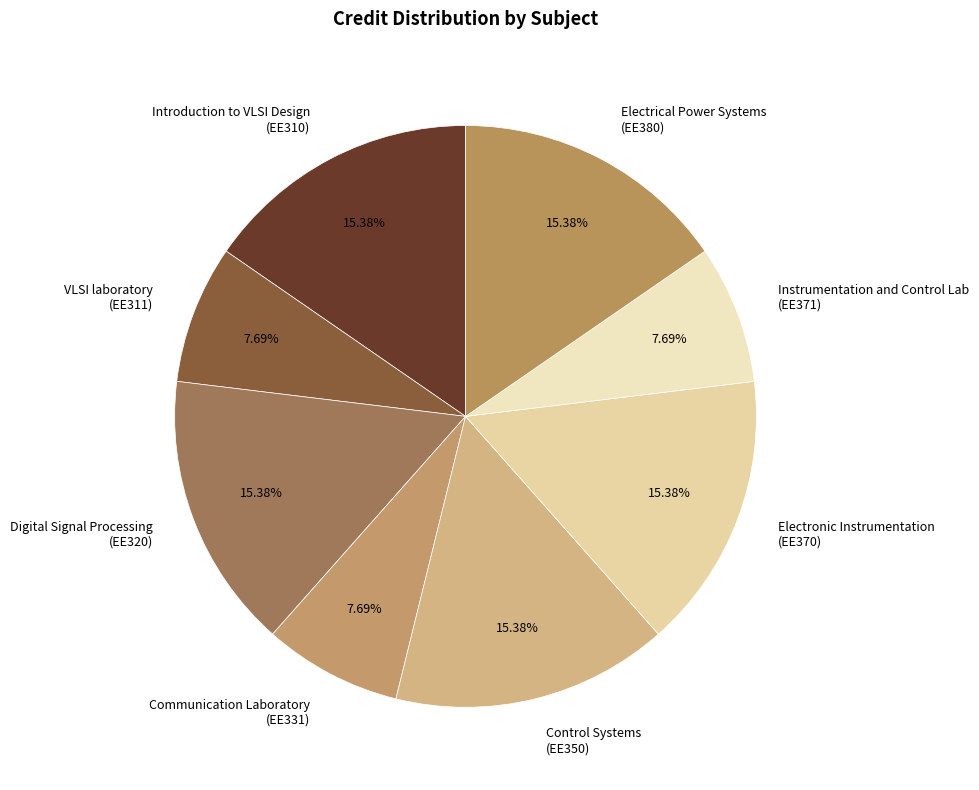

Does any single category account for the majority?

No